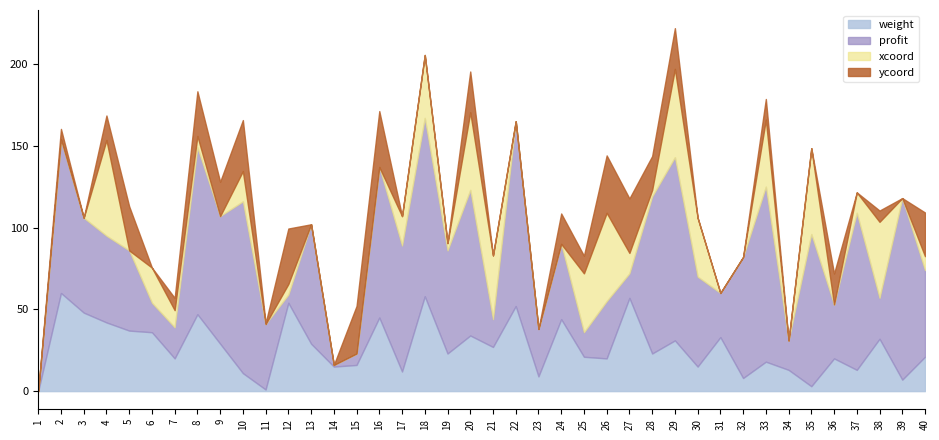

The value of weight at 6 is 36.0. True or false?

True